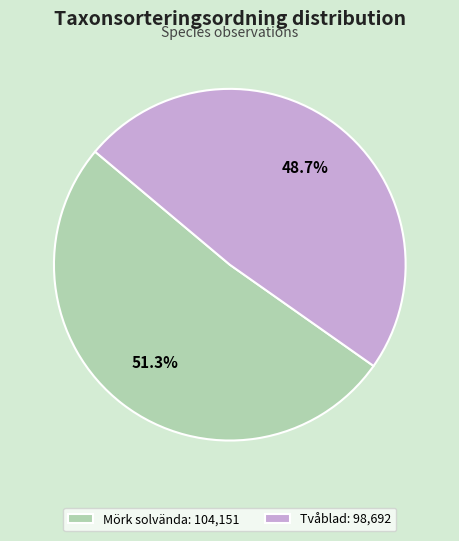

Does any single category account for the majority?

Yes